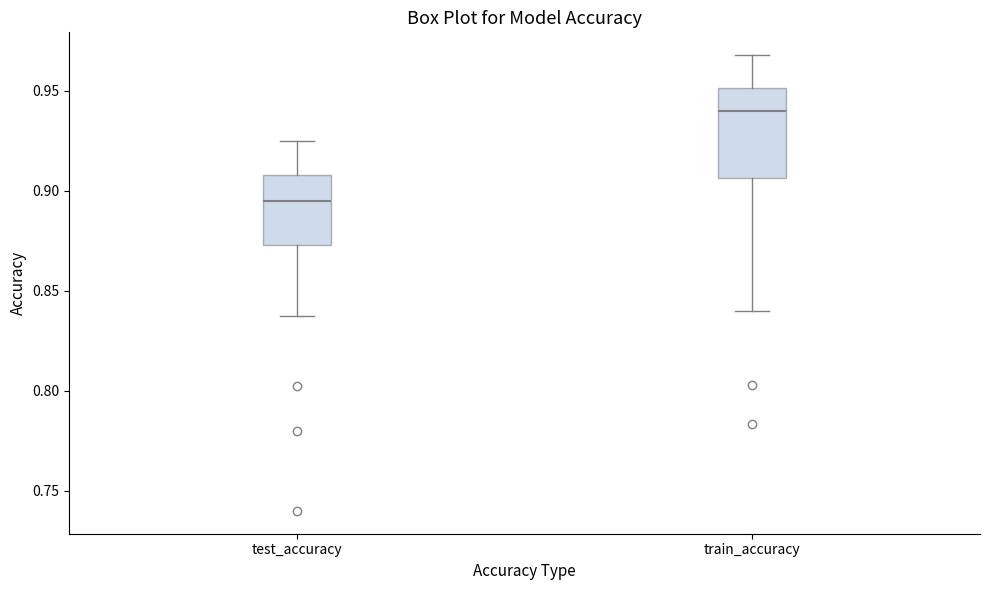

Which box is the tallest, from its lower edge to its upper edge?

train_accuracy